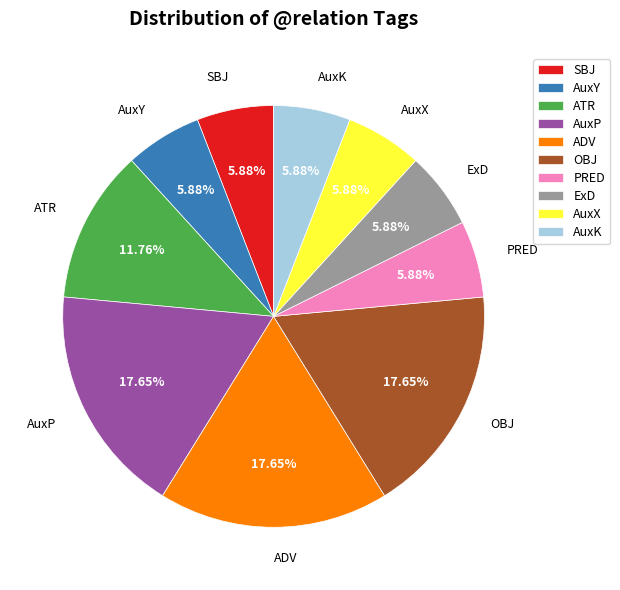

True or false: OBJ accounts for 9% of the total.

False